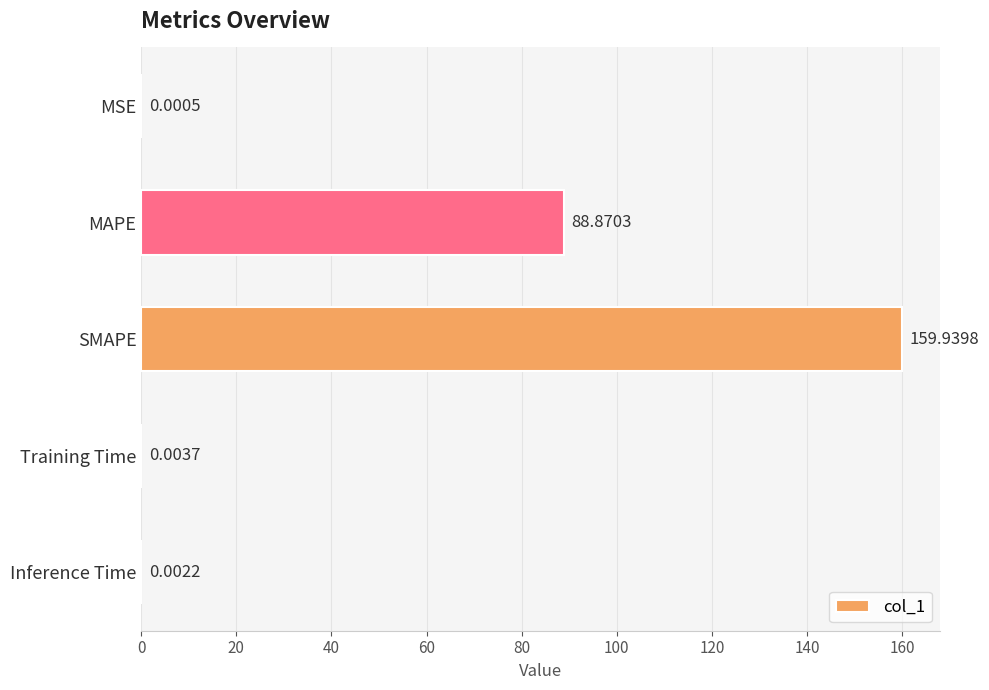

What is the change in value from MSE to MAPE?

+88.9